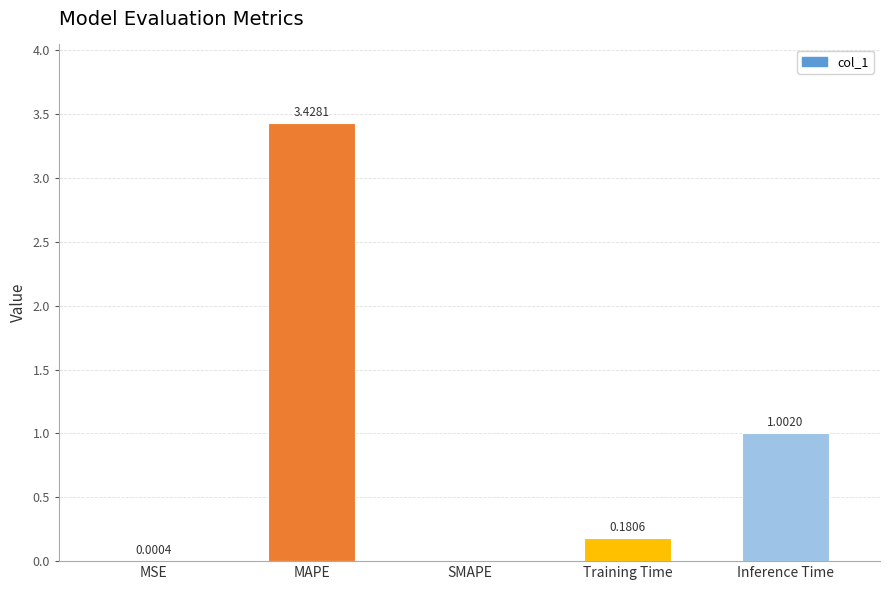

What is the sum of the values at MAPE and Training Time?

3.6